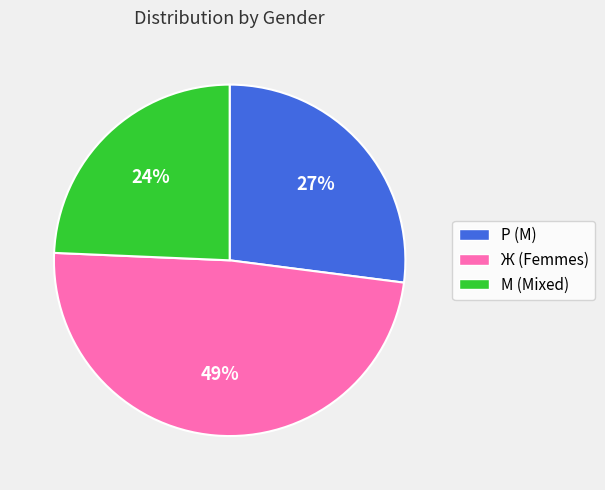

Between Ж and М, which is larger?

Ж